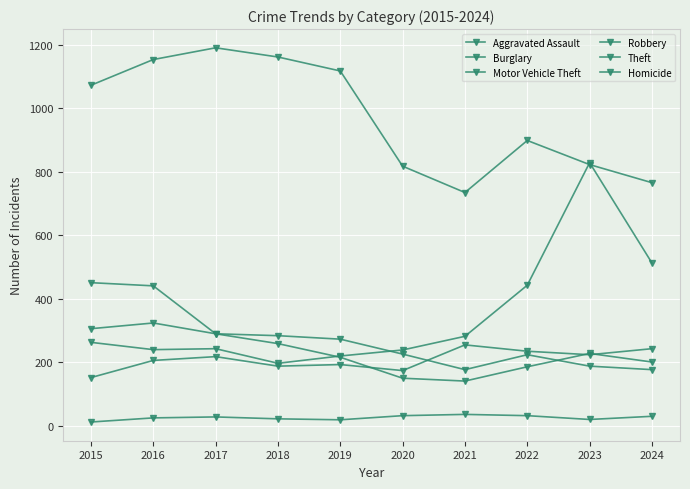

What is the value of the Robbery point at the 9th from the left?

227